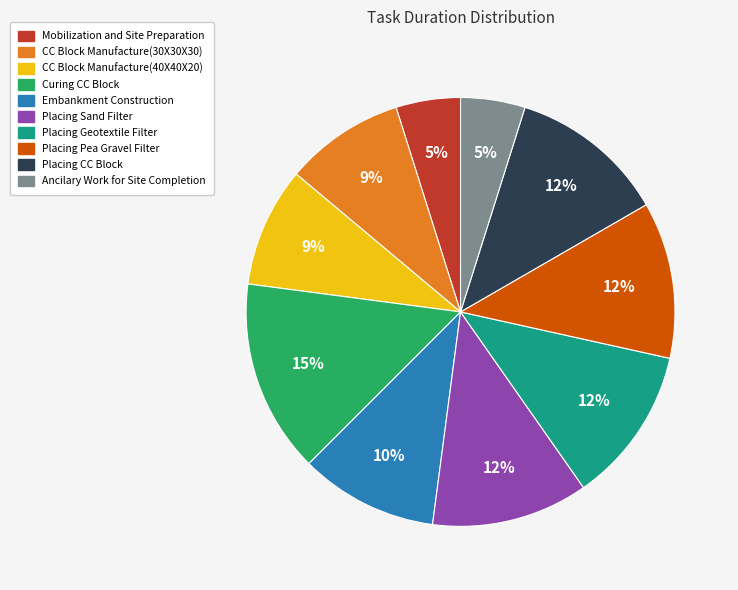

Which slice is the largest?

Curing CC Block